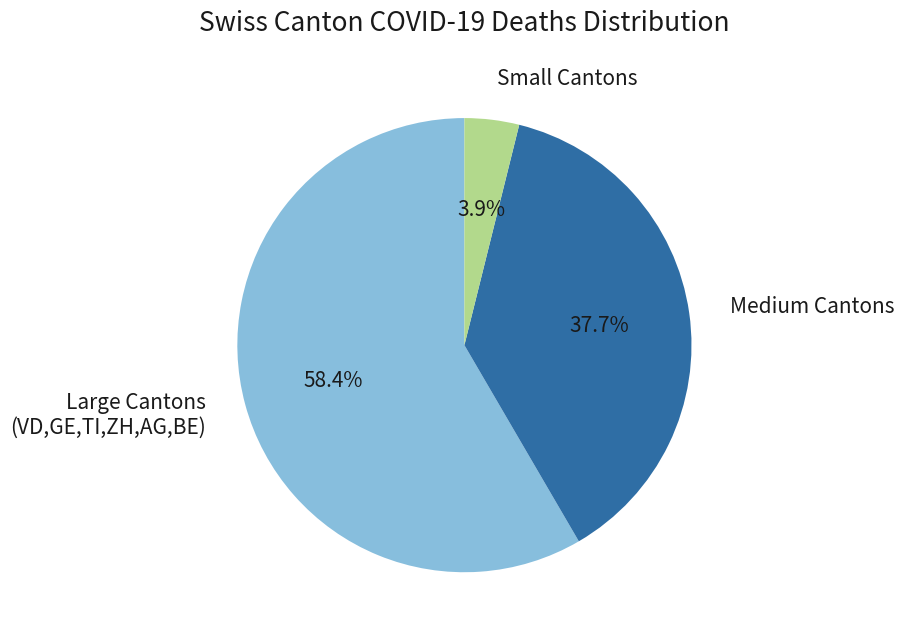

Does any single category account for the majority?

Yes